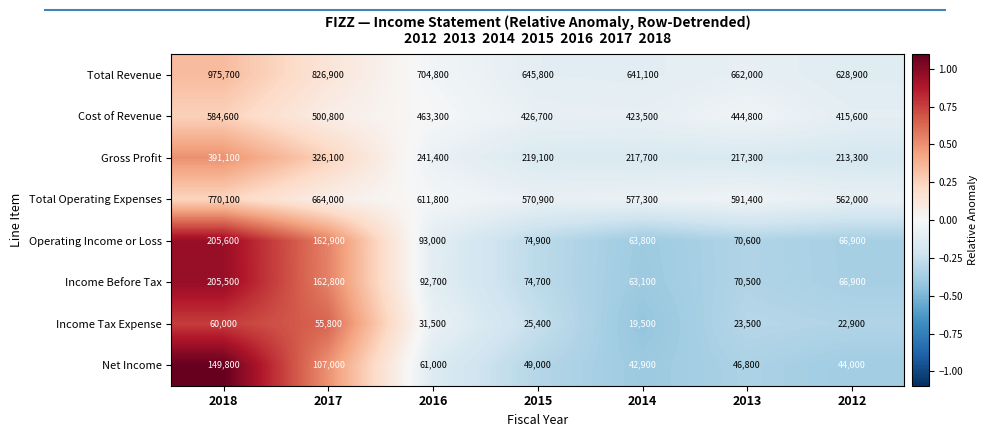

Between 2018 and 2015, which series saw the biggest shift?

Total Revenue